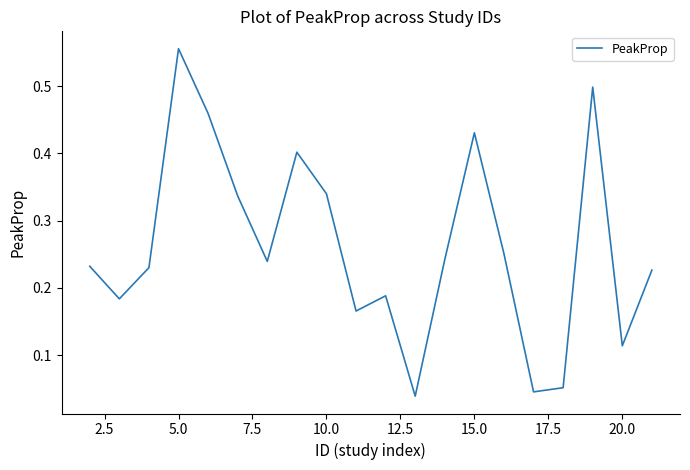

At which category does the chart reach its peak across all series?

5.0